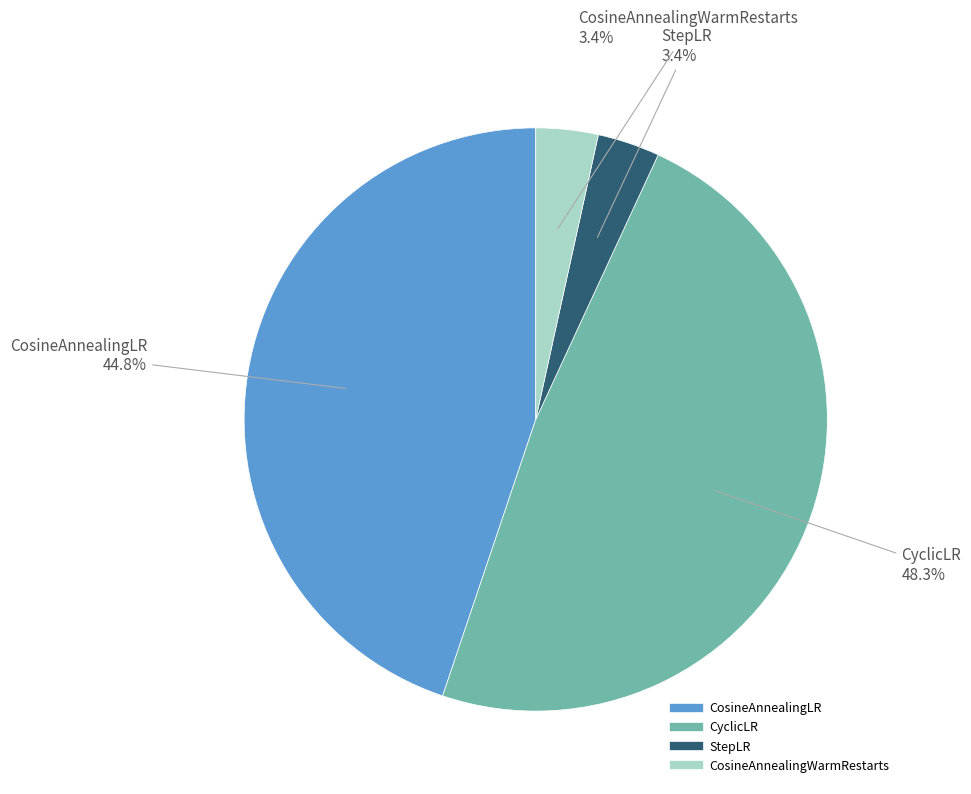

How many slices are in this pie chart?

4